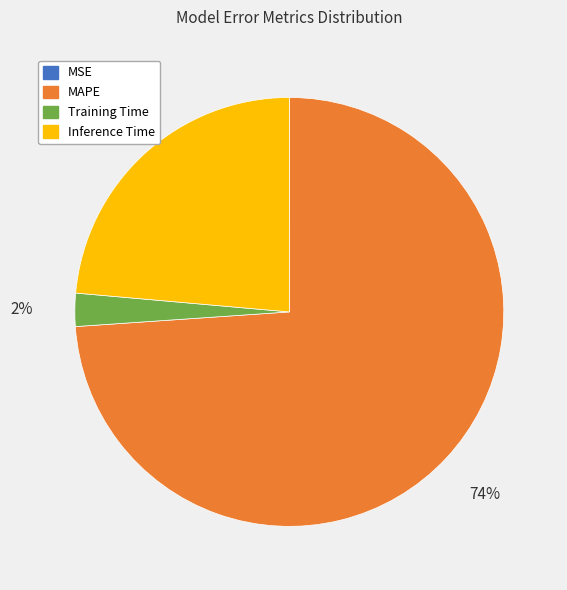

True or false: Training Time accounts for 2% of the total.

True